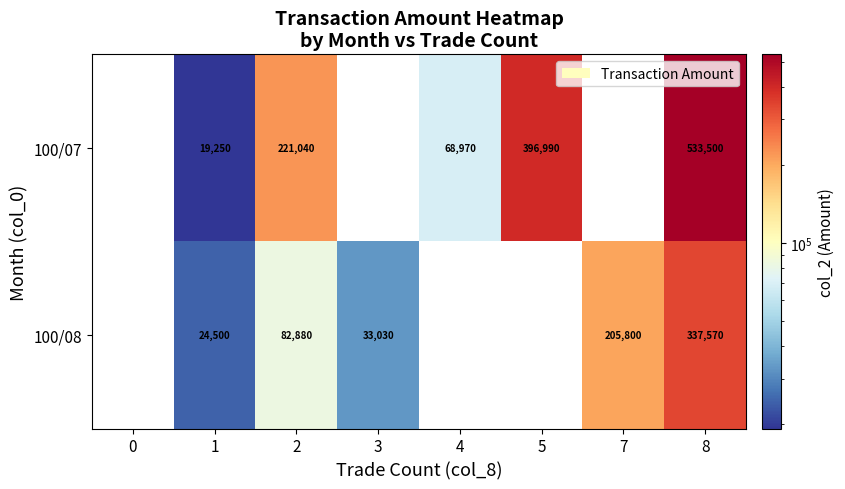

What is the difference between the 100/07 values at 2 and 1?

201790